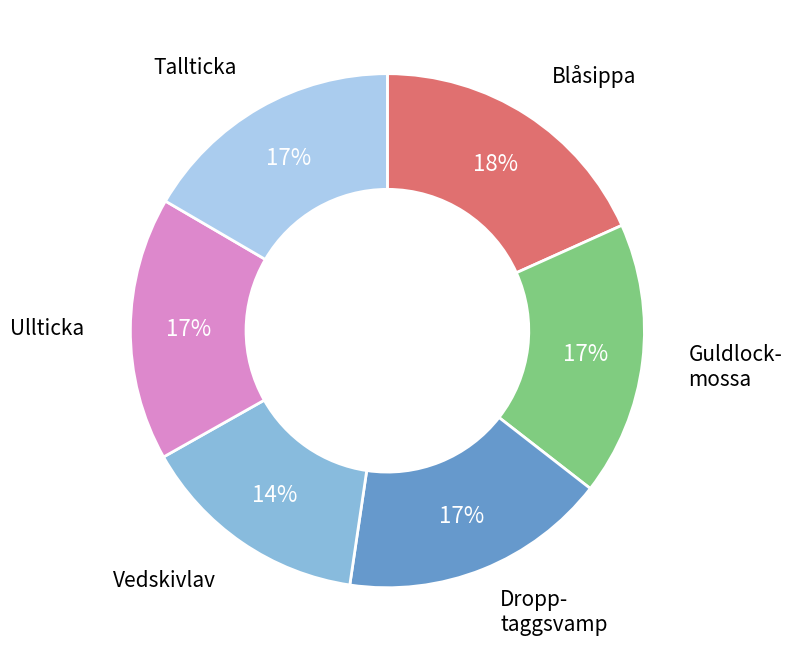

Is there a majority slice in this chart?

No